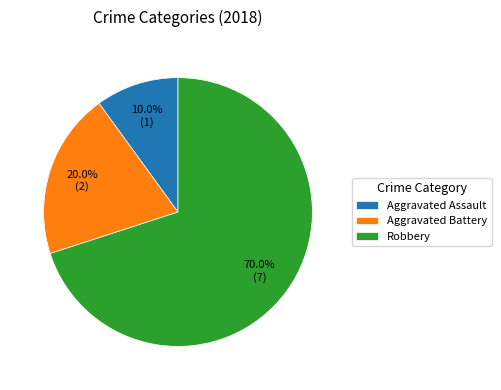

Does any single category account for the majority?

Yes